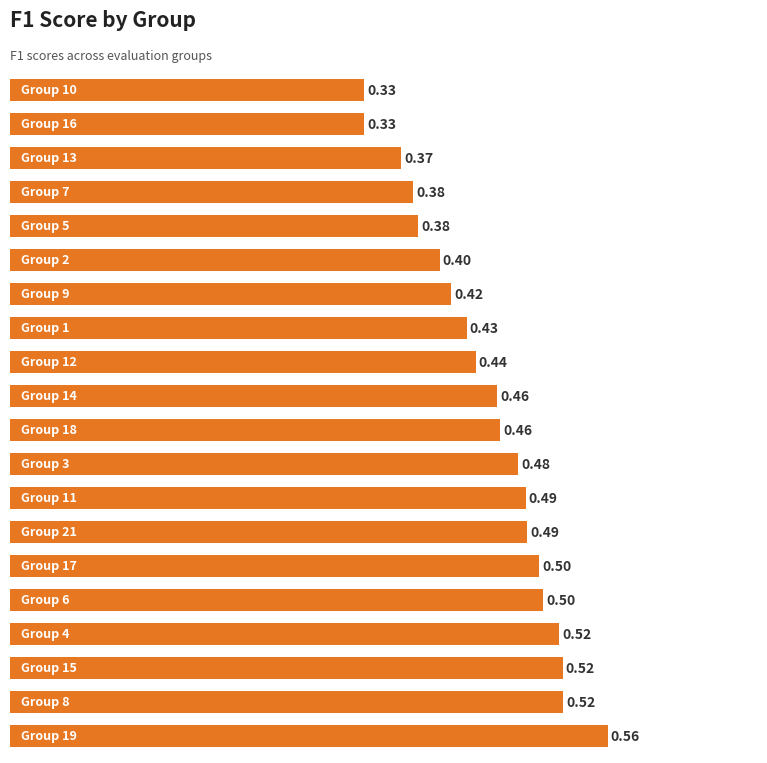

What is the average value?

0.4